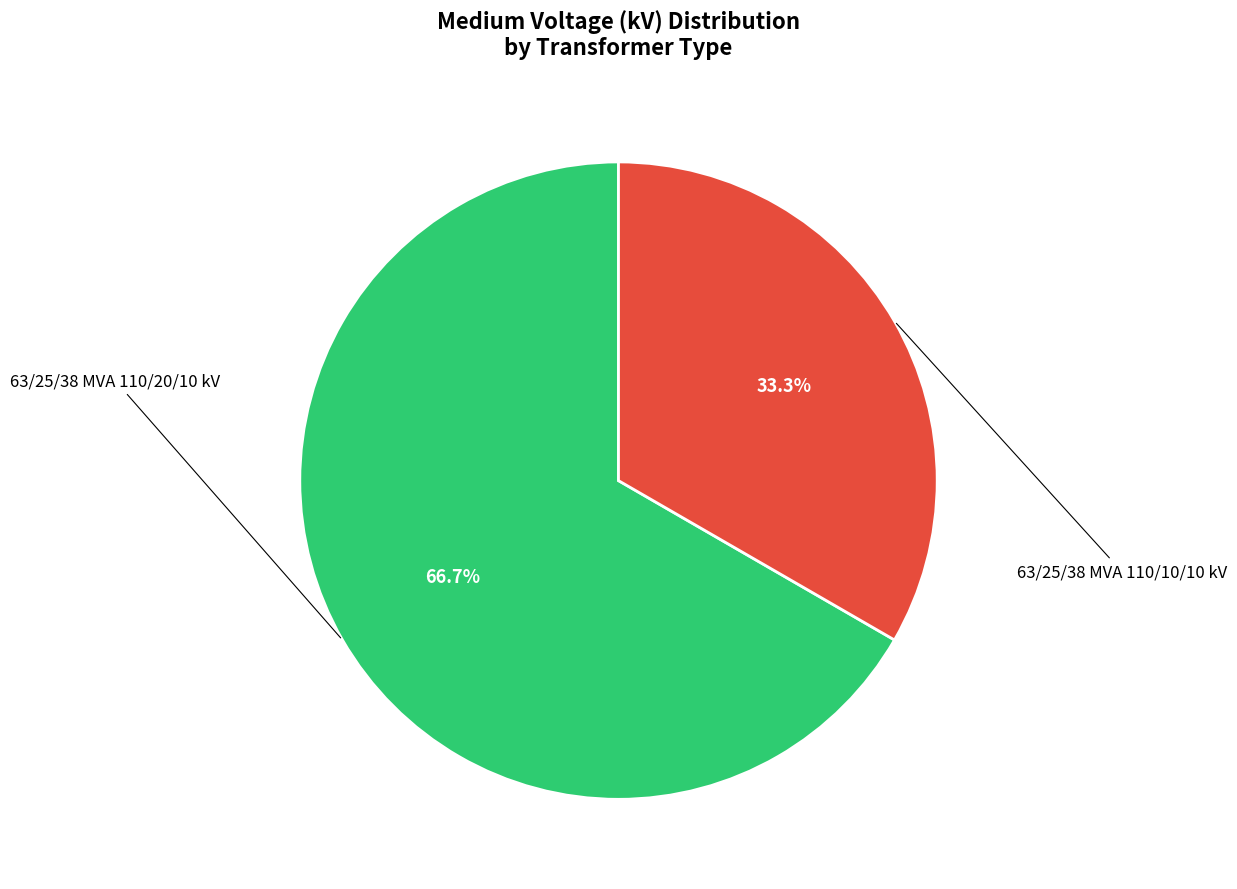

Is there any slice that represents more than half of the pie?

Yes